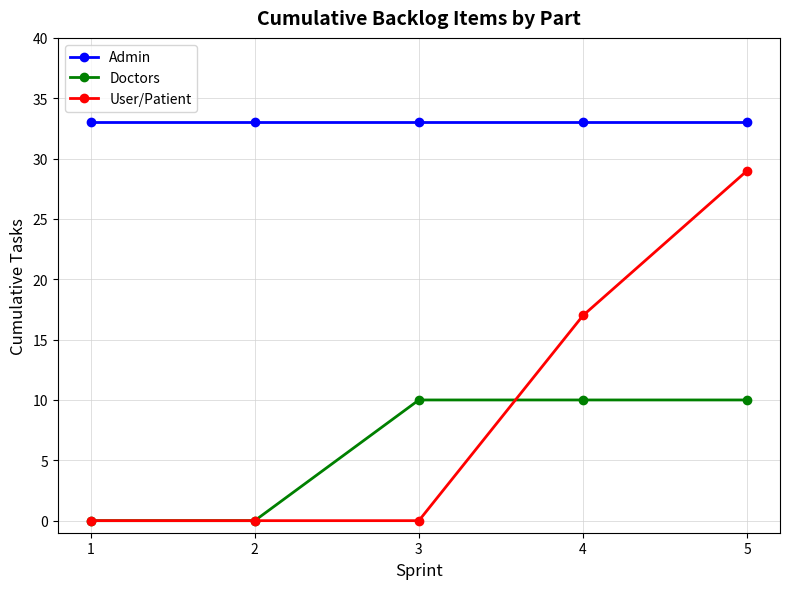

At which label is User/Patient closest to 14?

4